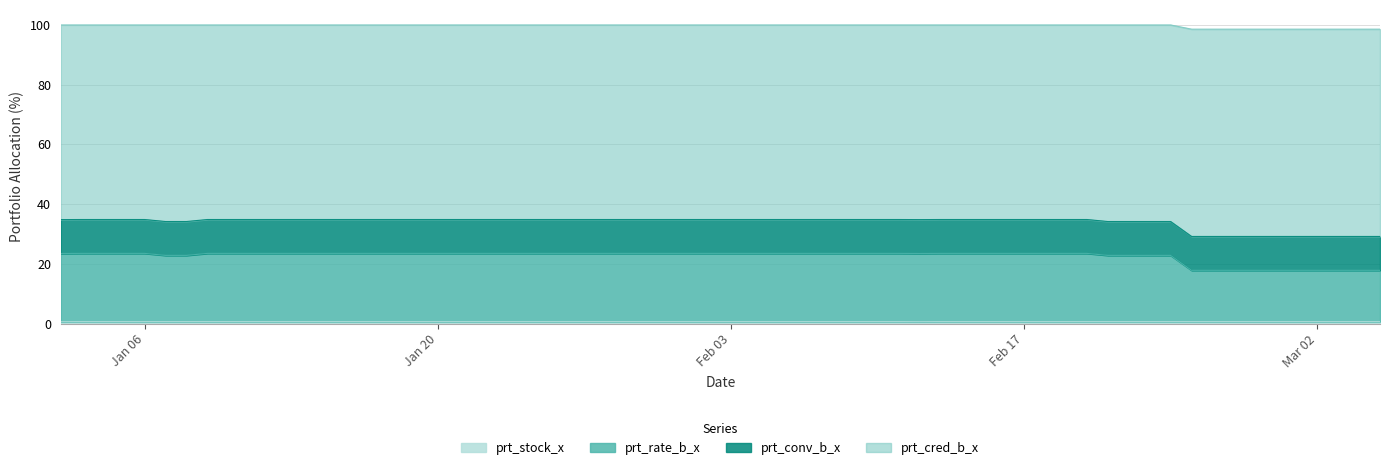

Which category has the highest value in the prt_cred_b_x series?

2020-01-03